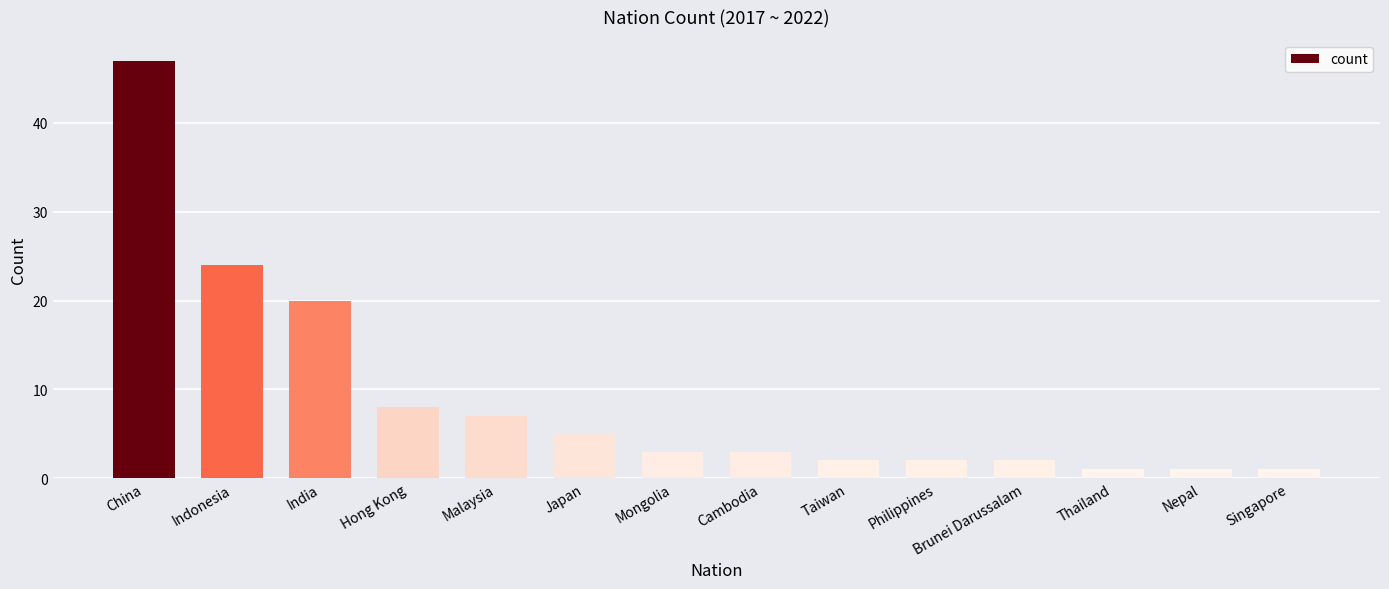

How many distinct data groups are displayed?

1